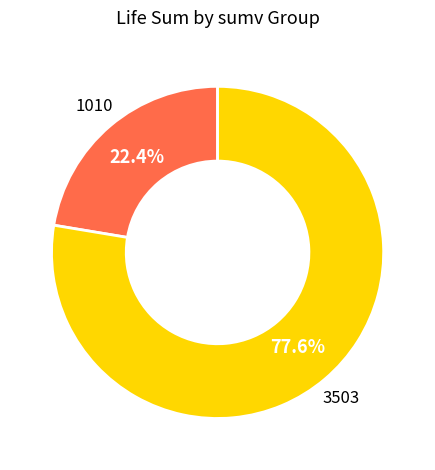

How many segments does this pie chart have?

2